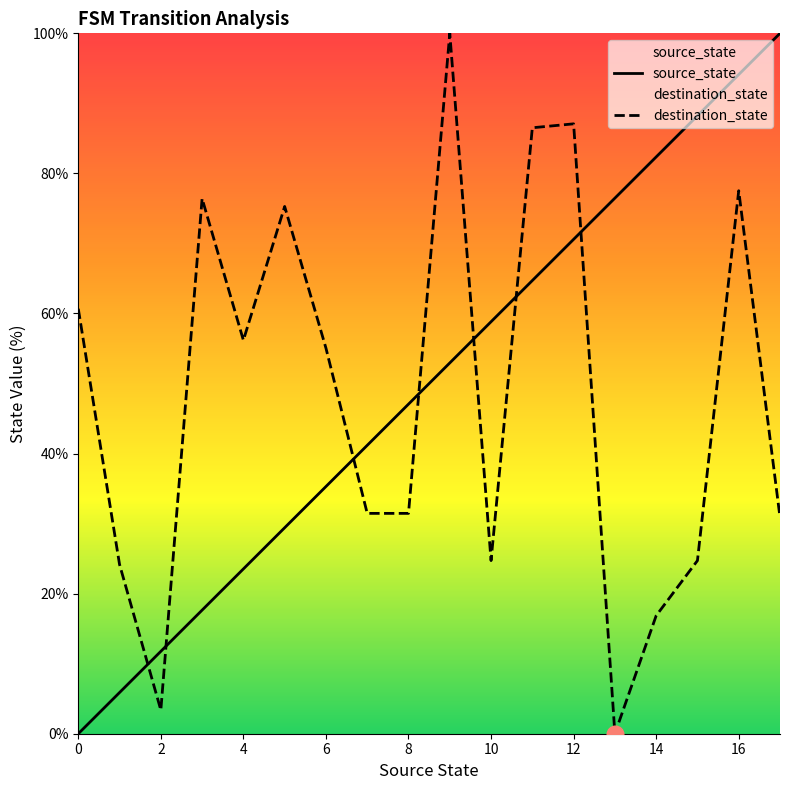

At which label is source_state closest to 49?

8